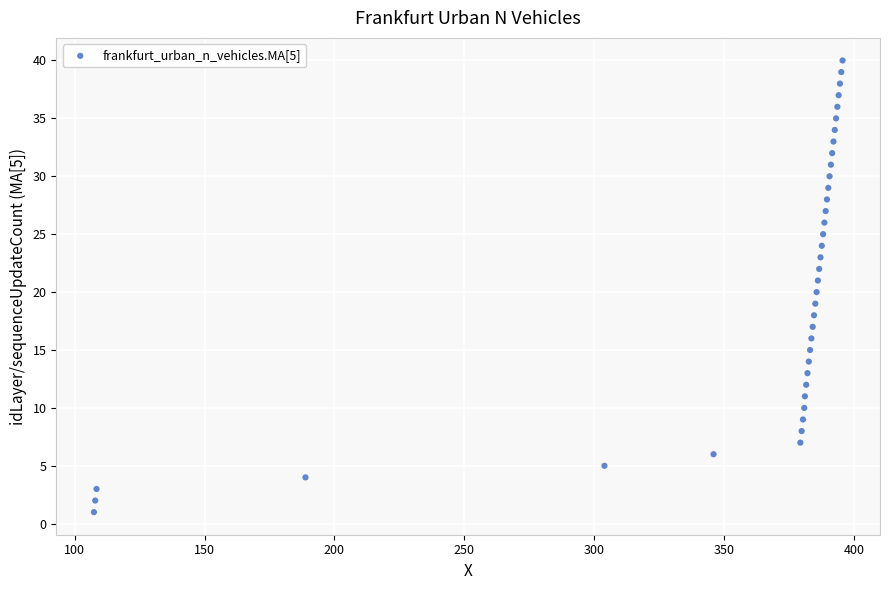

What is the range of Y values (max minus min)?

39